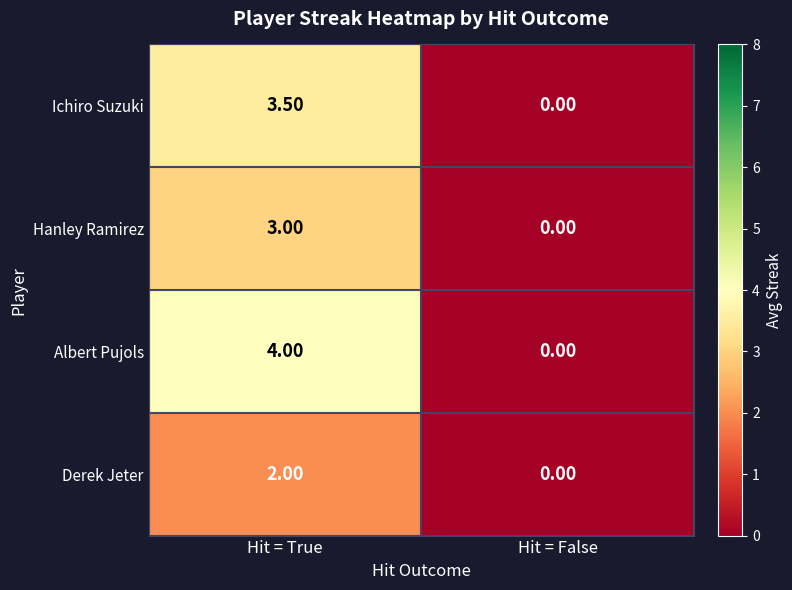

Rank the series by their maximum value, from lowest to highest.

Derek Jeter, Hanley Ramirez, Ichiro Suzuki, Albert Pujols